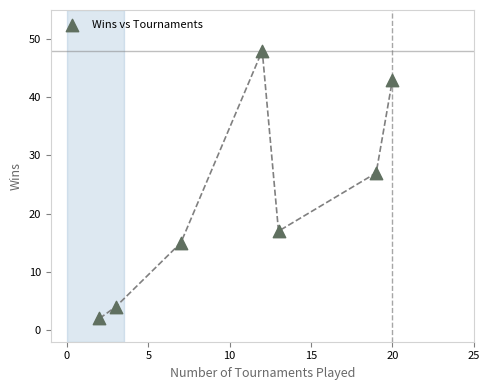

What is the average X value?

11